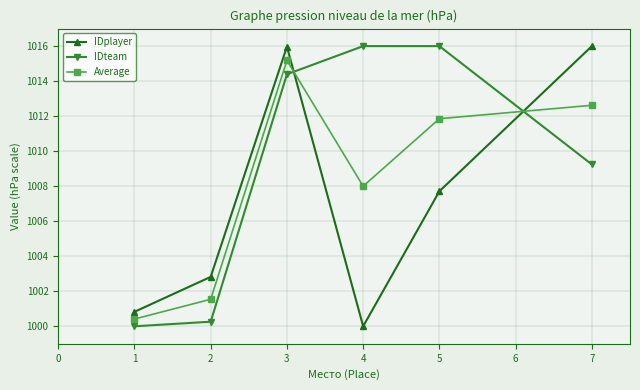

After their last crossing, which series has the higher values: IDteam or IDplayer?

IDplayer